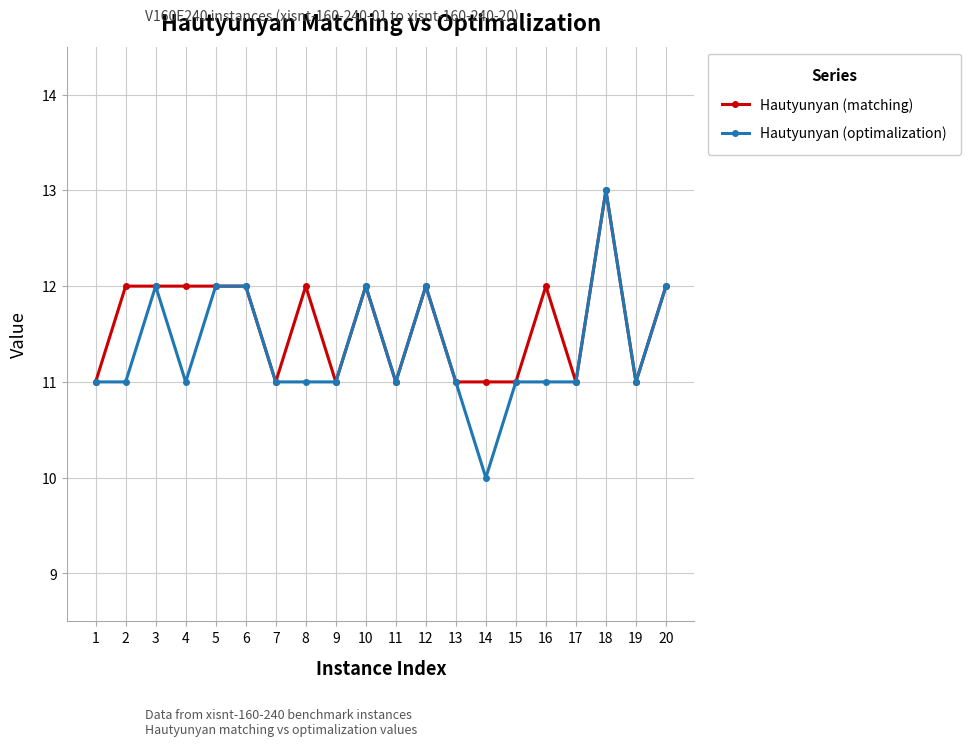

Where is the first local maximum for Hautyunyan (optimalization)?

3